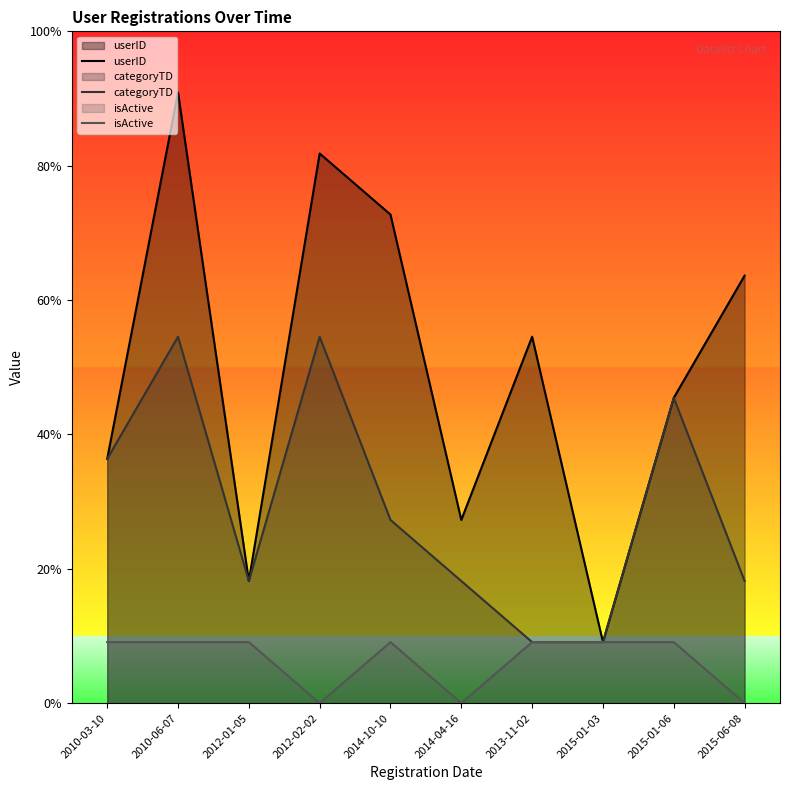

What is the spread (max minus min) of values at 2010-03-10?

3